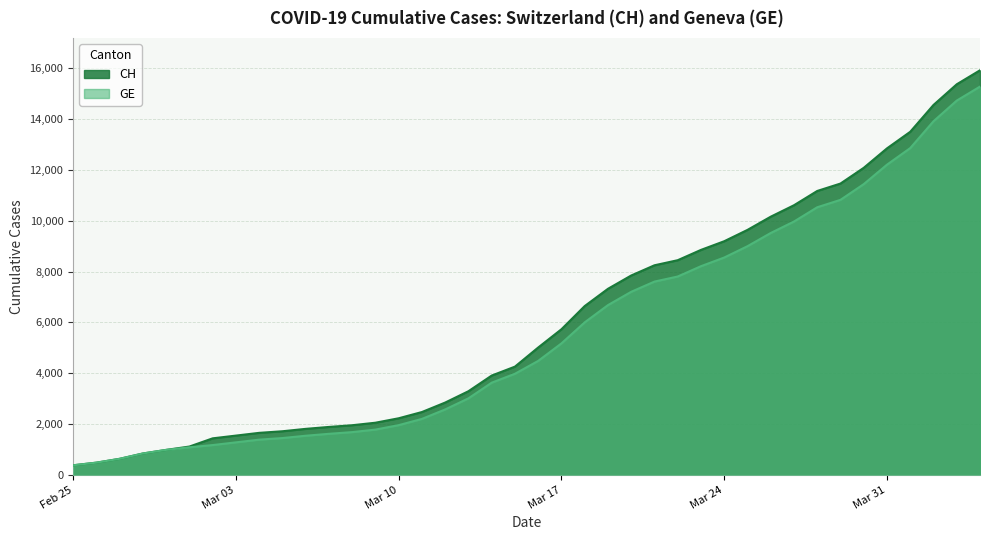

Reading left to right, transcribe all the data shown in this chart.

CH: 375	479	630	840	981	1113	1436	1544	1652	1715	1809	1885	1952	2051	2226	2472	2845	3291	3908	4259	5012	5731	6644	7323	7847	8249	8449	8855	9196	9642	10162	10613	11175	11467	12086	12852	13505	14561	15375	15926
GE: 375	479	630	840	981	1083	1171	1278	1384	1447	1538	1614	1681	1780	1955	2201	2574	3010	3627	3978	4485	5174	6002	6681	7205	7607	7807	8213	8554	9000	9520	9971	10533	10825	11444	12210	12863	13919	14733	15284